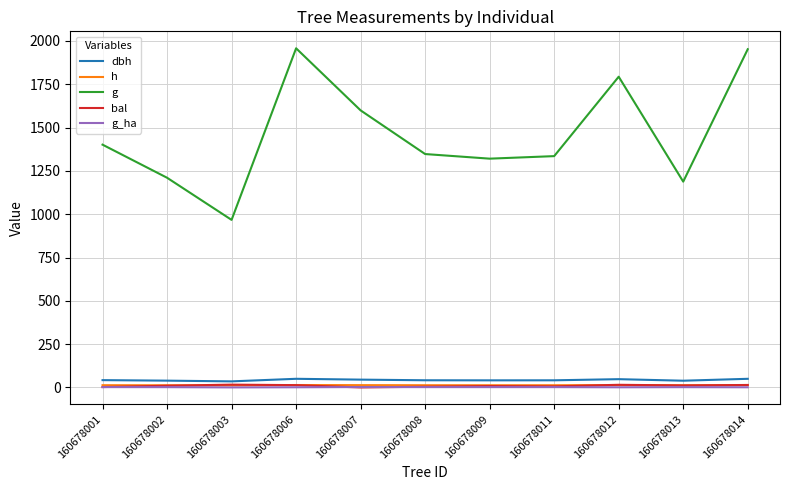

How many interior local valleys does the g series have?

3